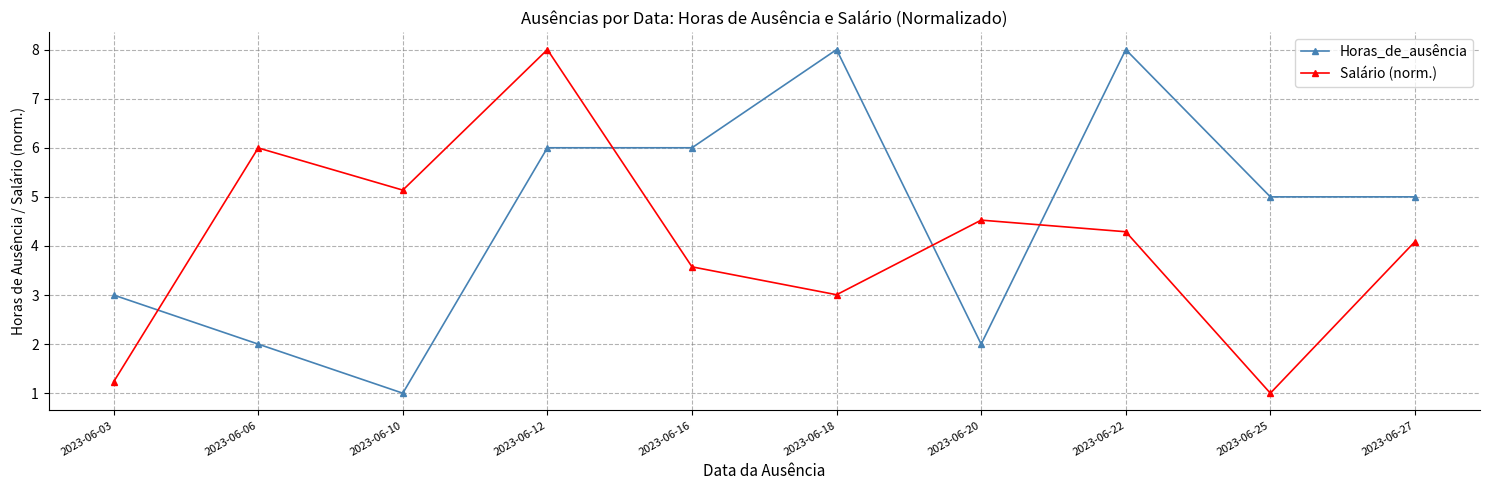

What is the value of the Salário (norm.) point at the 2nd from the left?

6.0